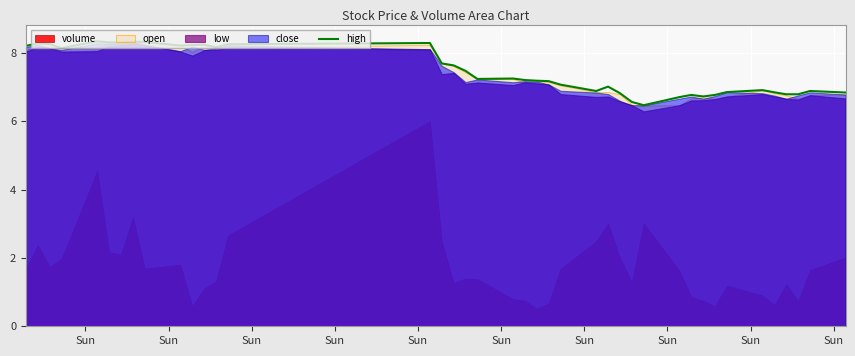

What is the highest value of the high series?

8.3